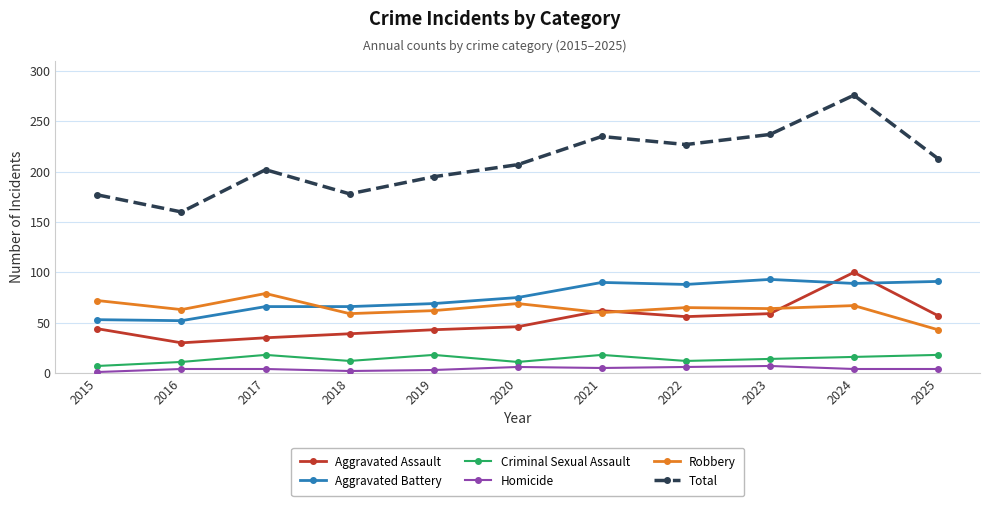

Which category has the highest value in the Total series?

2024